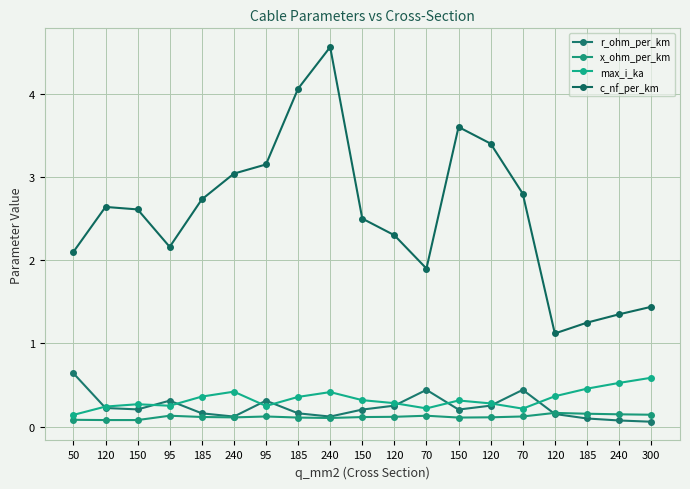

What is the total value across all series at 95?

2.9